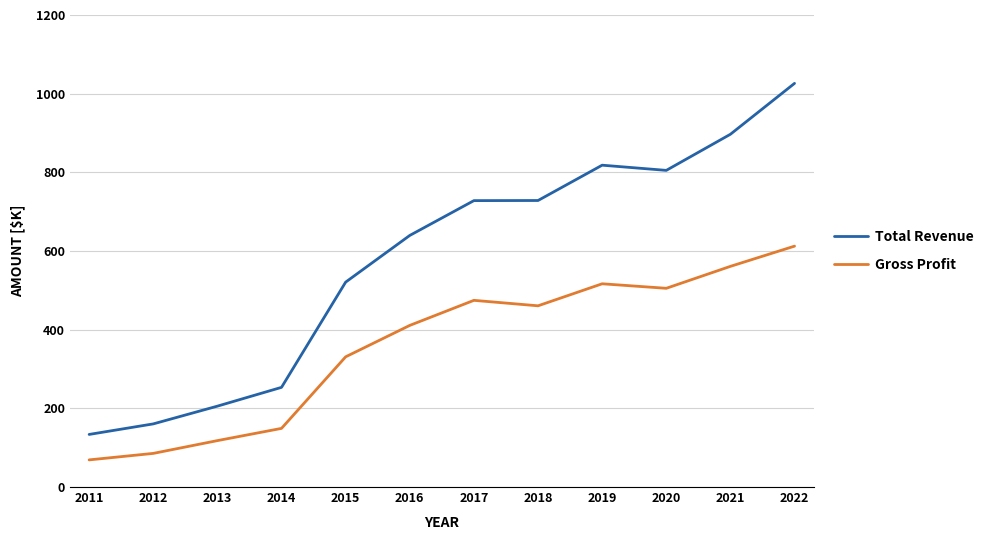

What is the total value across all series at 2022?

1638600